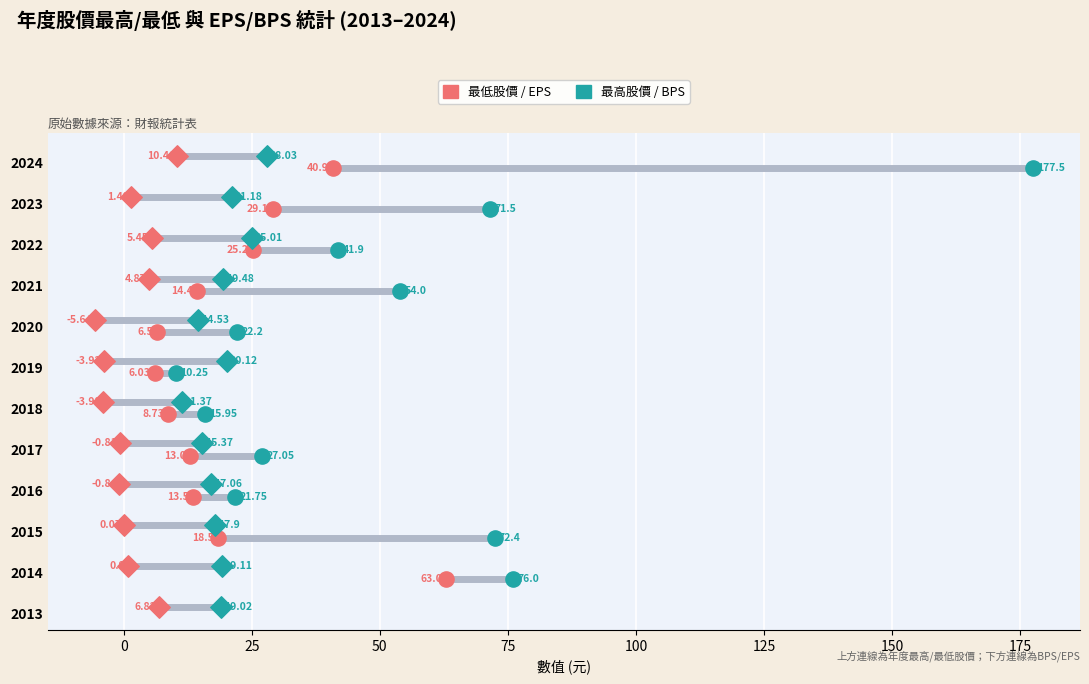

Which series reaches the maximum Y coordinate?

年度最高股價